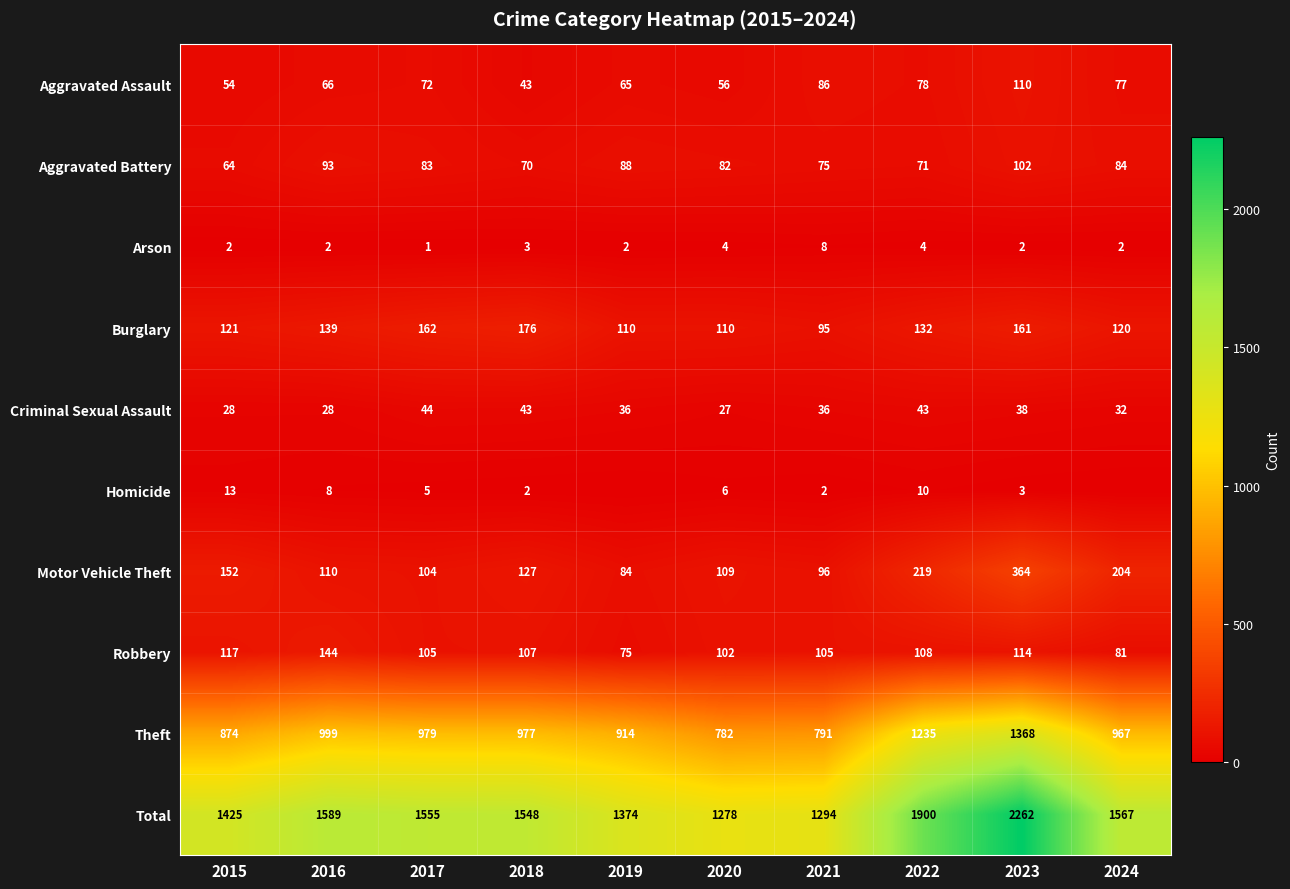

Rank the series at 2023 from highest to lowest value.

Total, Theft, Motor Vehicle Theft, Burglary, Robbery, Aggravated Assault, Aggravated Battery, Criminal Sexual Assault, Homicide, Arson